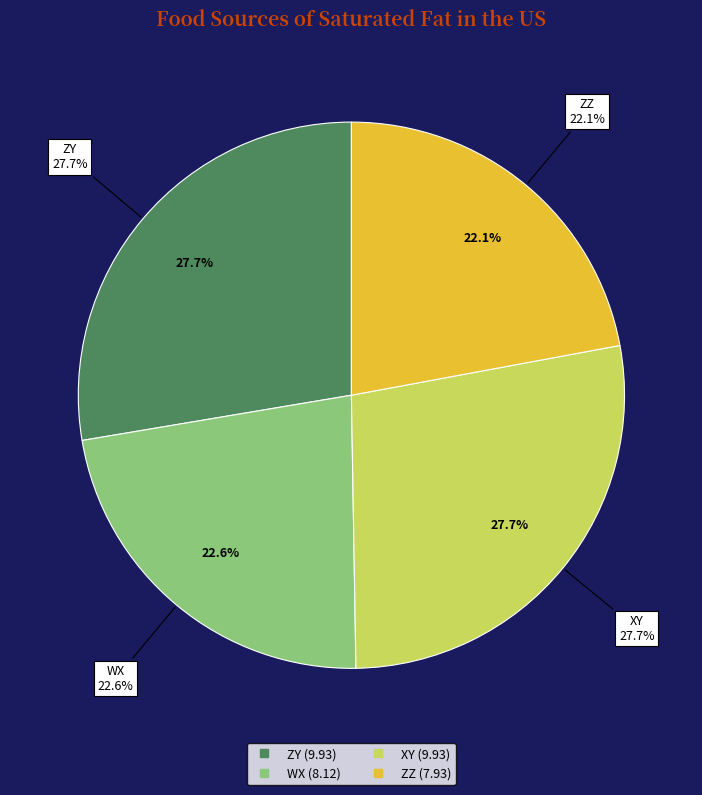

What percentage is the WX slice, to the nearest percent?

23%